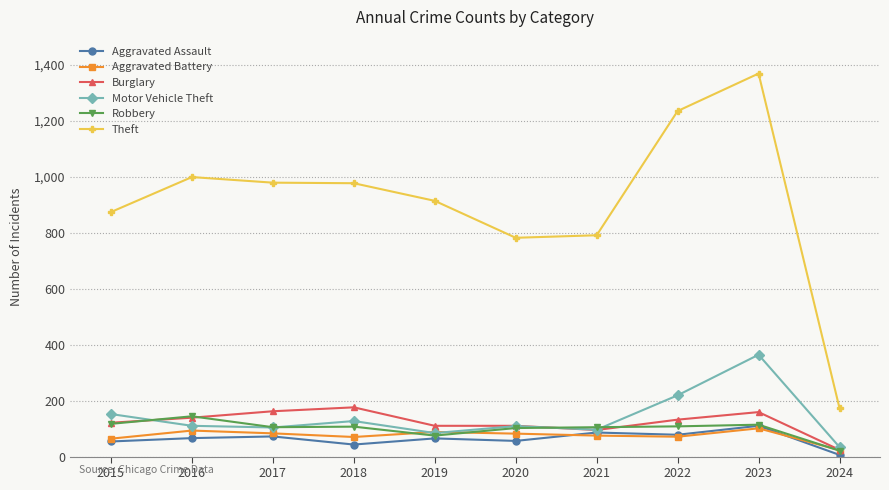

True or false: Theft and Aggravated Battery cross at least once.

False